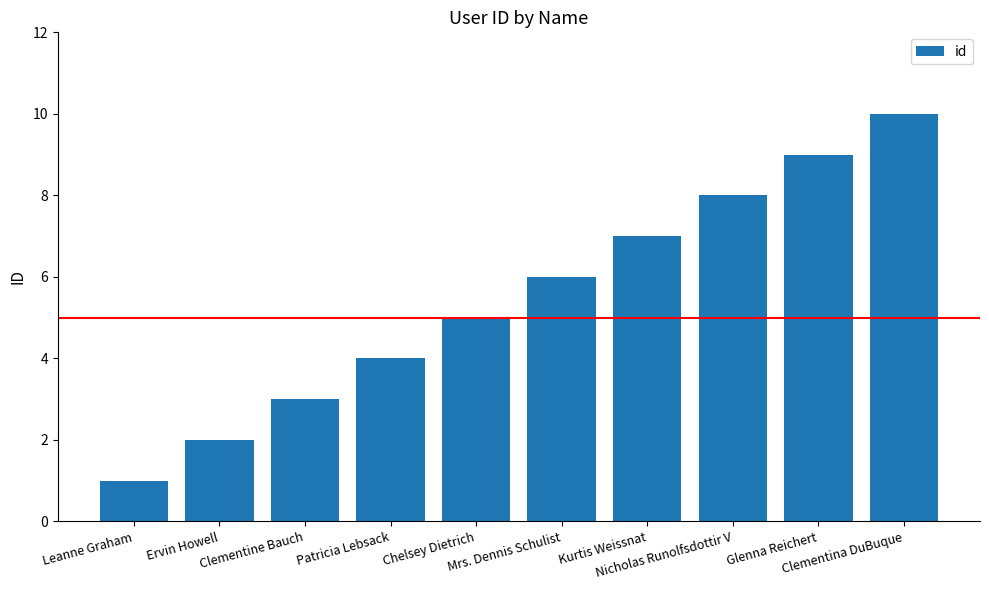

Reading left to right, what are all the values shown in this chart?

Leanne Graham=1	Ervin Howell=2	Clementine Bauch=3	Patricia Lebsack=4	Chelsey Dietrich=5	Mrs. Dennis Schulist=6	Kurtis Weissnat=7	Nicholas Runolfsdottir V=8	Glenna Reichert=9	Clementina DuBuque=10